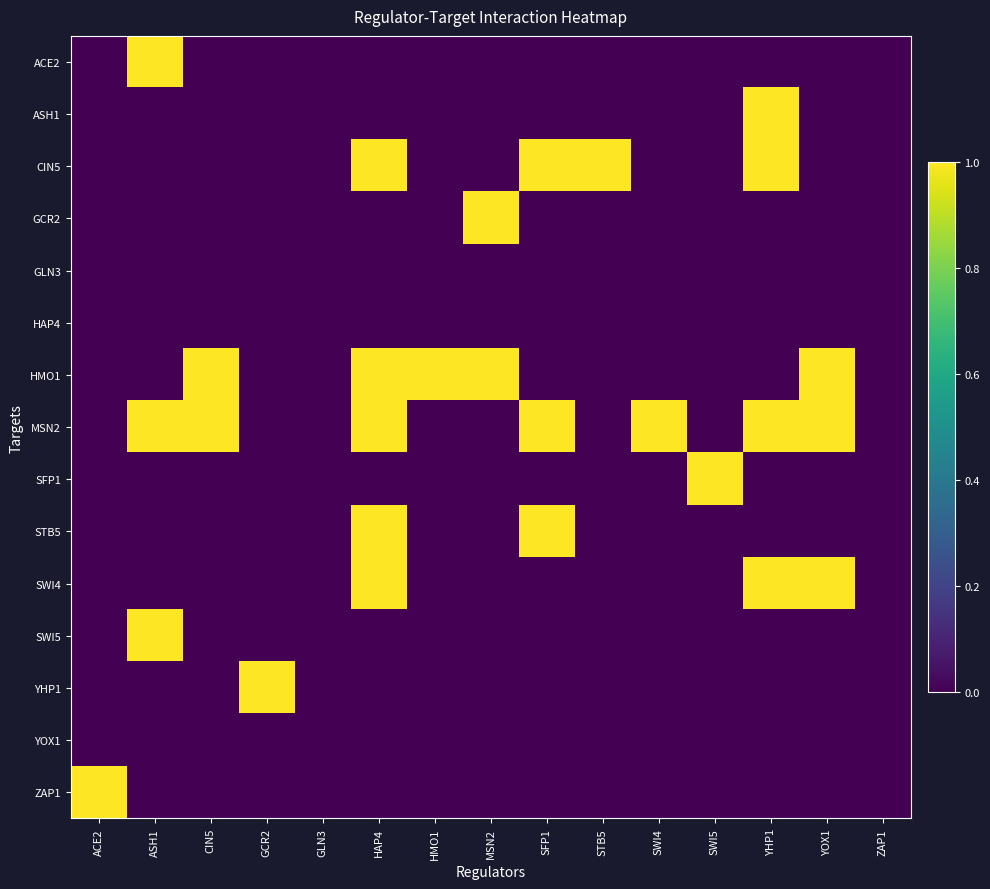

Rank the series by their maximum value, from highest to lowest.

ACE2, ASH1, CIN5, GCR2, HMO1, MSN2, SFP1, STB5, SWI4, SWI5, YHP1, ZAP1, GLN3, HAP4, YOX1